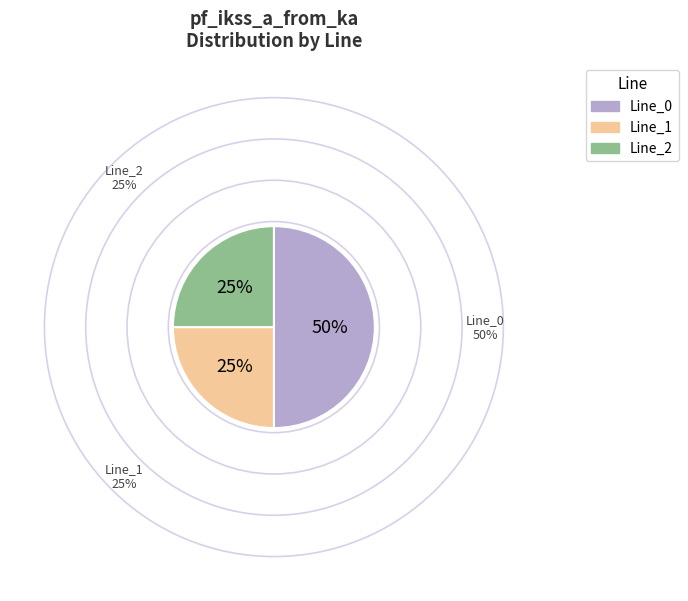

To the nearest percent, what is the average slice percentage?

33%